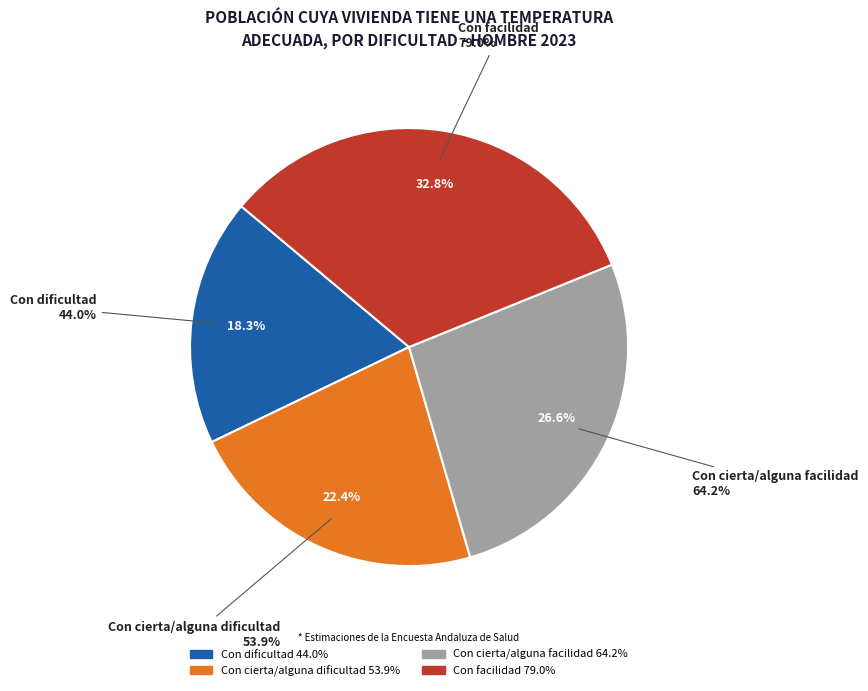

What percentage is the Con cierta/alguna facilidad slice, to the nearest percent?

27%